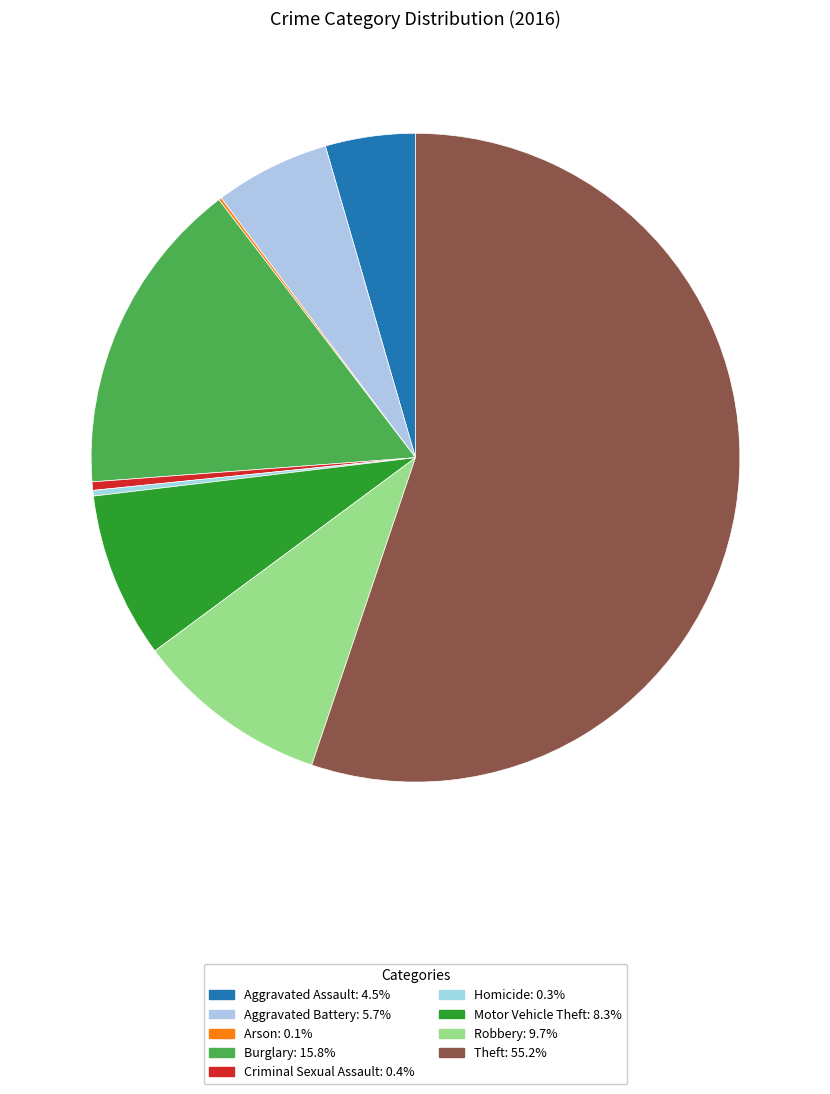

Do Homicide and Criminal Sexual Assault together represent more than half of the pie?

No